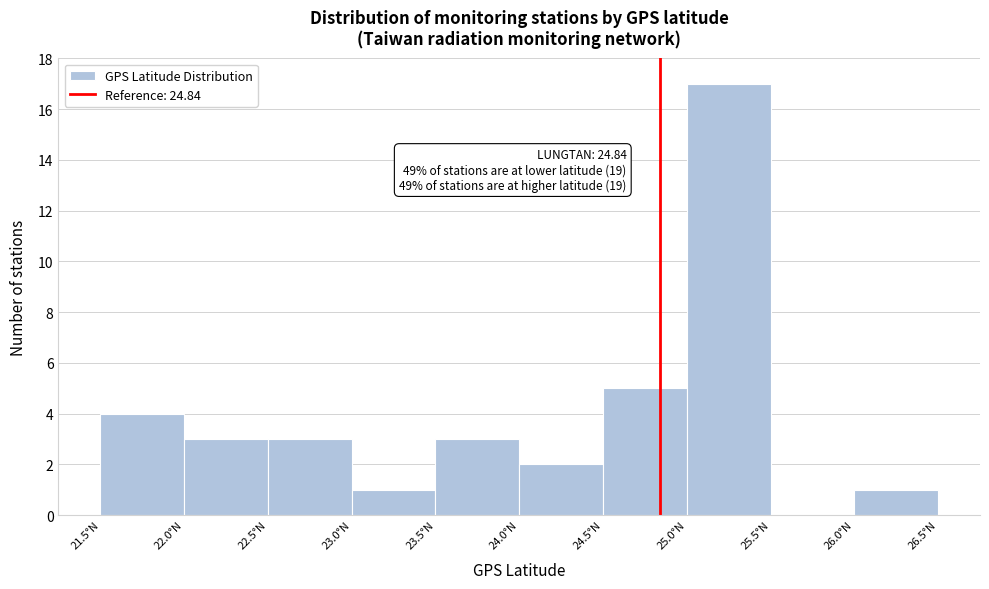

Over which range of the x-axis is the bar tallest?

25.0 to 25.5